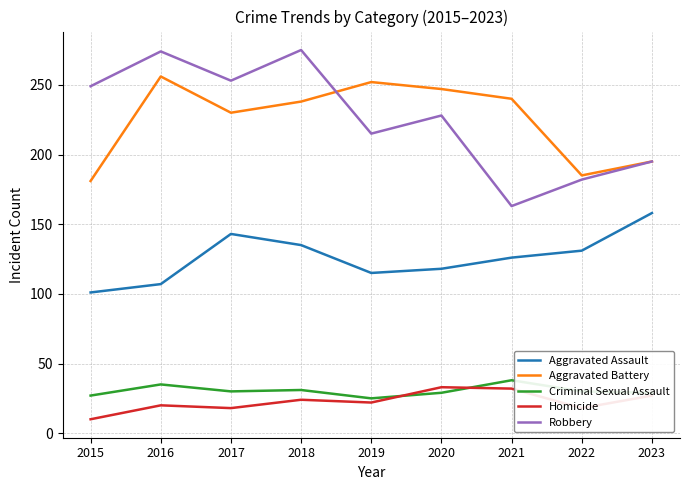

At which category does the chart reach its minimum across all series?

2015